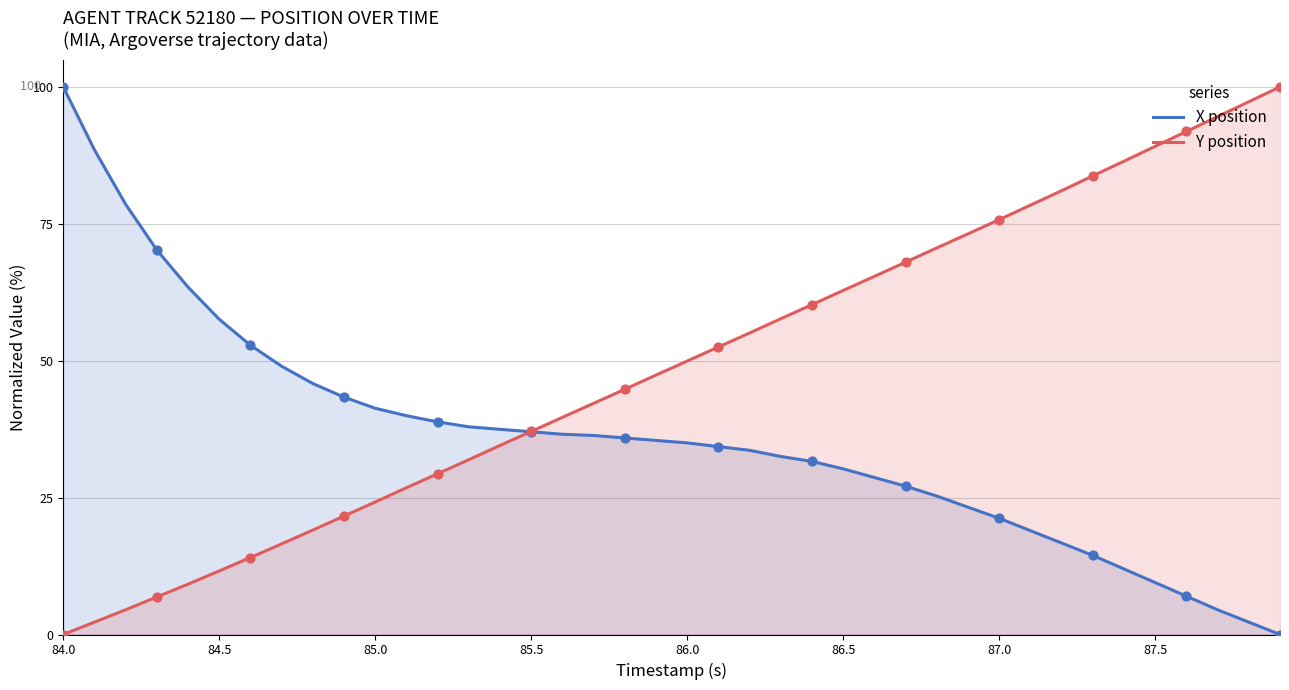

Which series has the largest total across all categories?

Y position